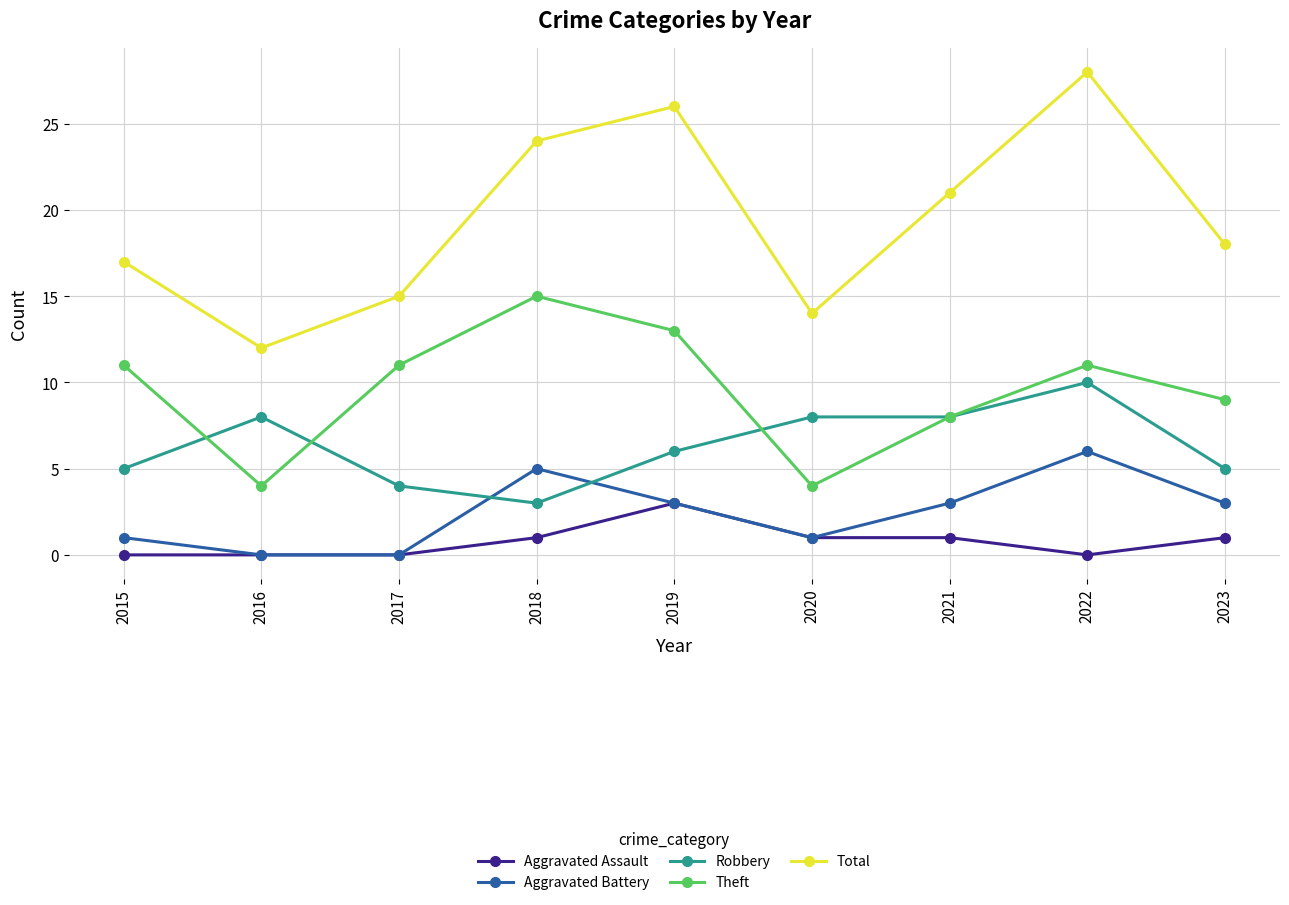

At which category is the sum across all series the highest?

2022